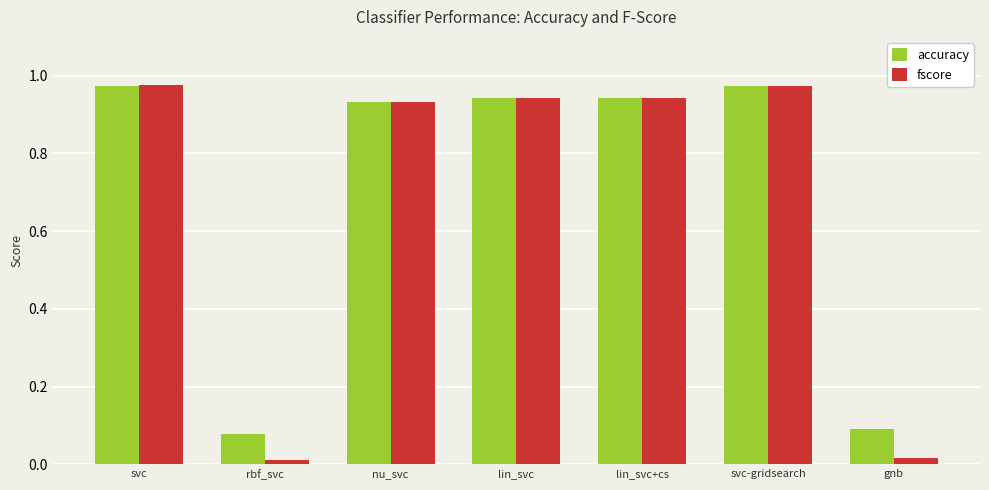

At rbf_svc, list the series in order from largest to smallest.

accuracy, fscore